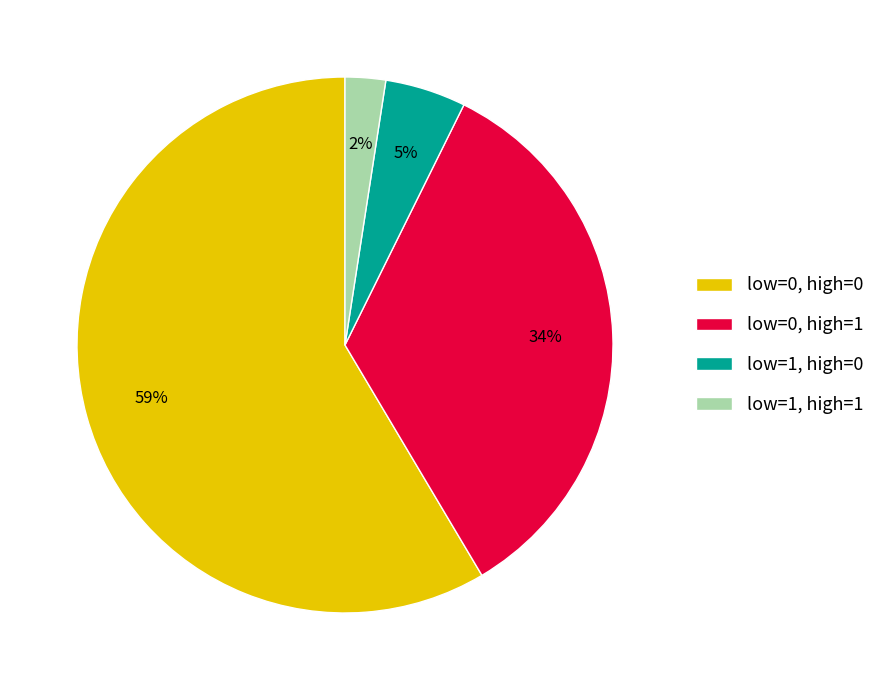

Do low=0, high=0 and low=1, high=0 together represent more than half of the pie?

Yes